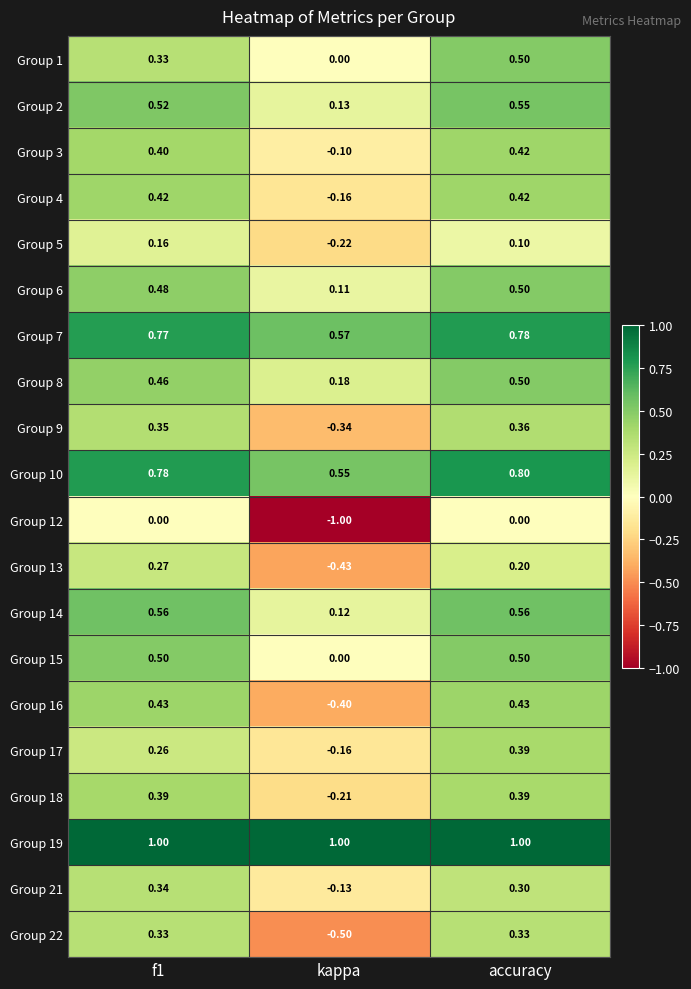

At which category is the sum across all series the highest?

accuracy